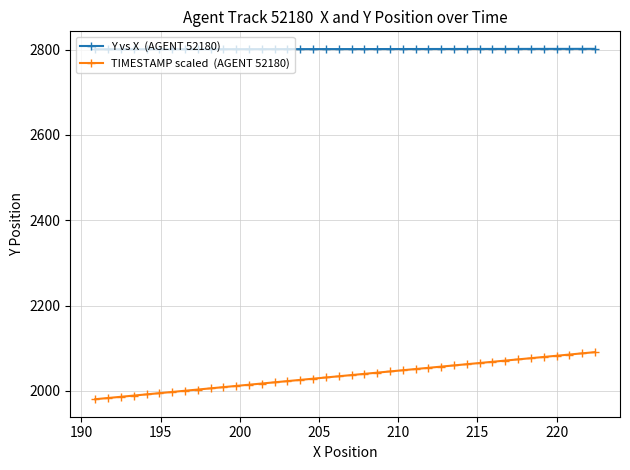

What is the greatest value displayed?

2801.8